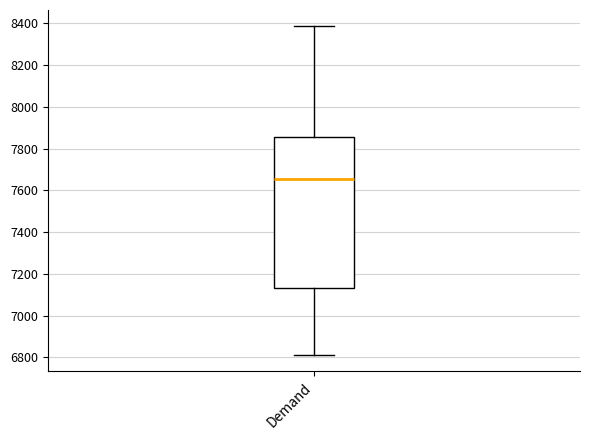

Read this box plot against the y-axis: the position of the median line, the range covered by the box, and the ends of both whiskers. The values are not printed on the chart, so give them approximately, as read against the axis.

median 7660, box 7140 to 7860, whiskers 6820 to 8380